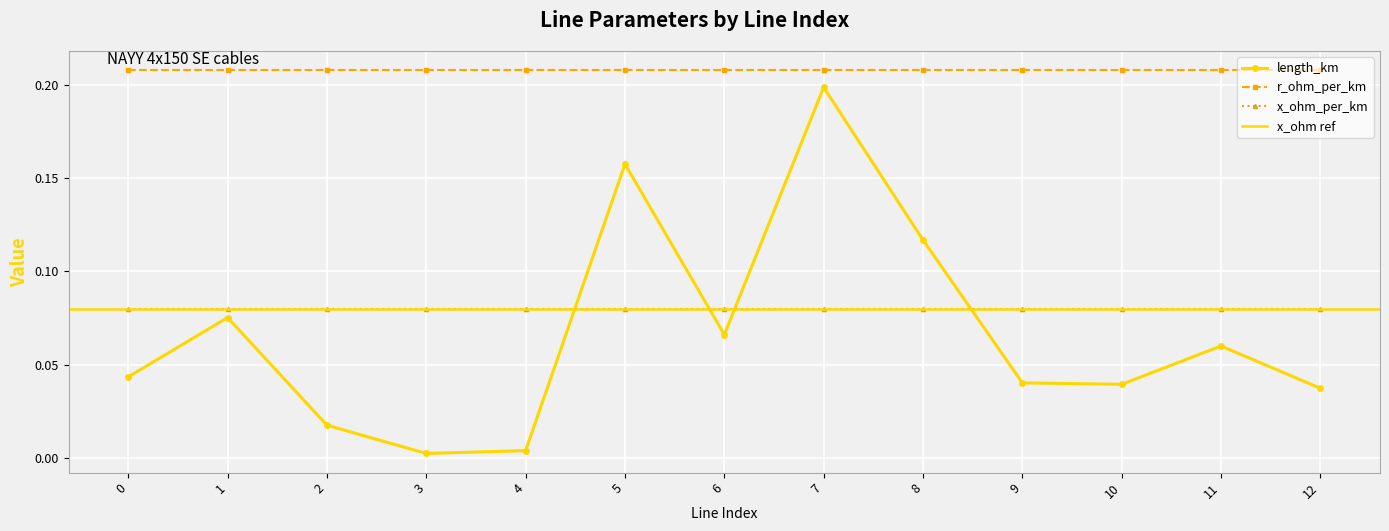

True or false: x_ohm_per_km has more than 1 points higher than both neighbors.

False